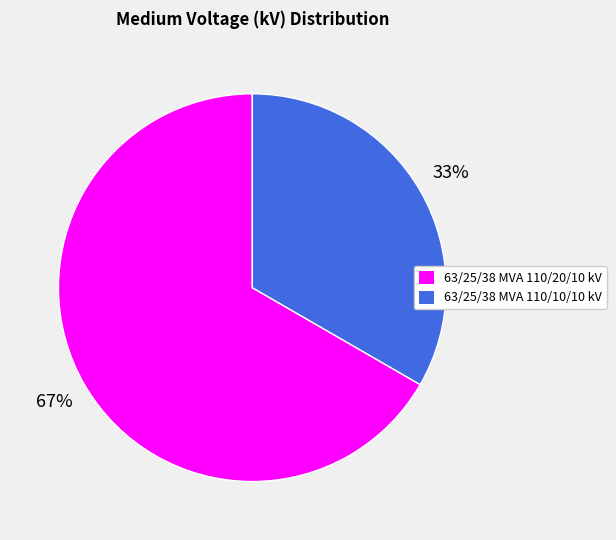

What is the ratio of the value at 63/25/38 MVA 110/20/10 kV to the value at 63/25/38 MVA 110/10/10 kV?

2.0